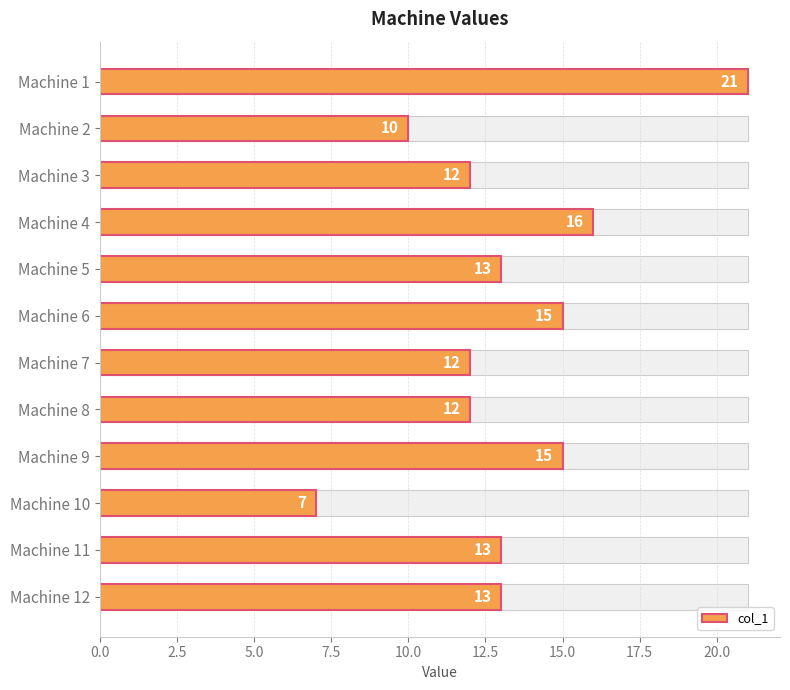

What position from the right is 2.5?

11